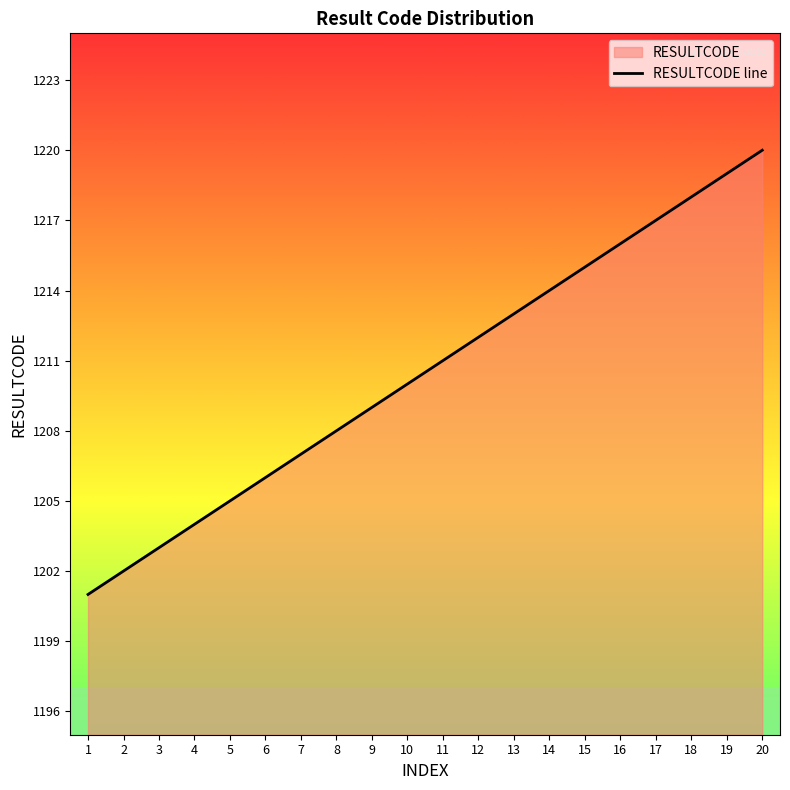

Between 5 and 17, which is larger?

17